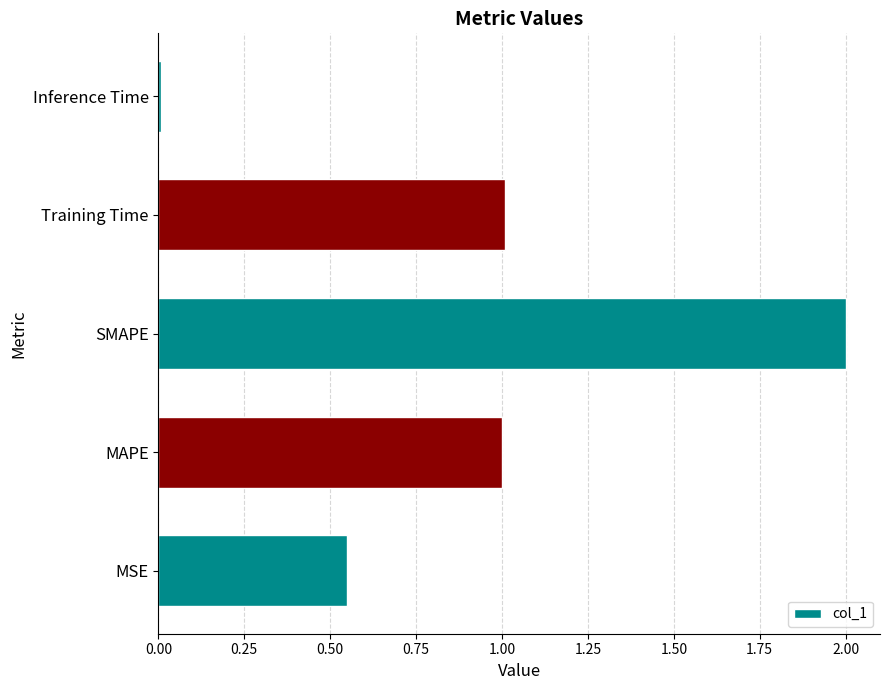

How many values are below 1?

2